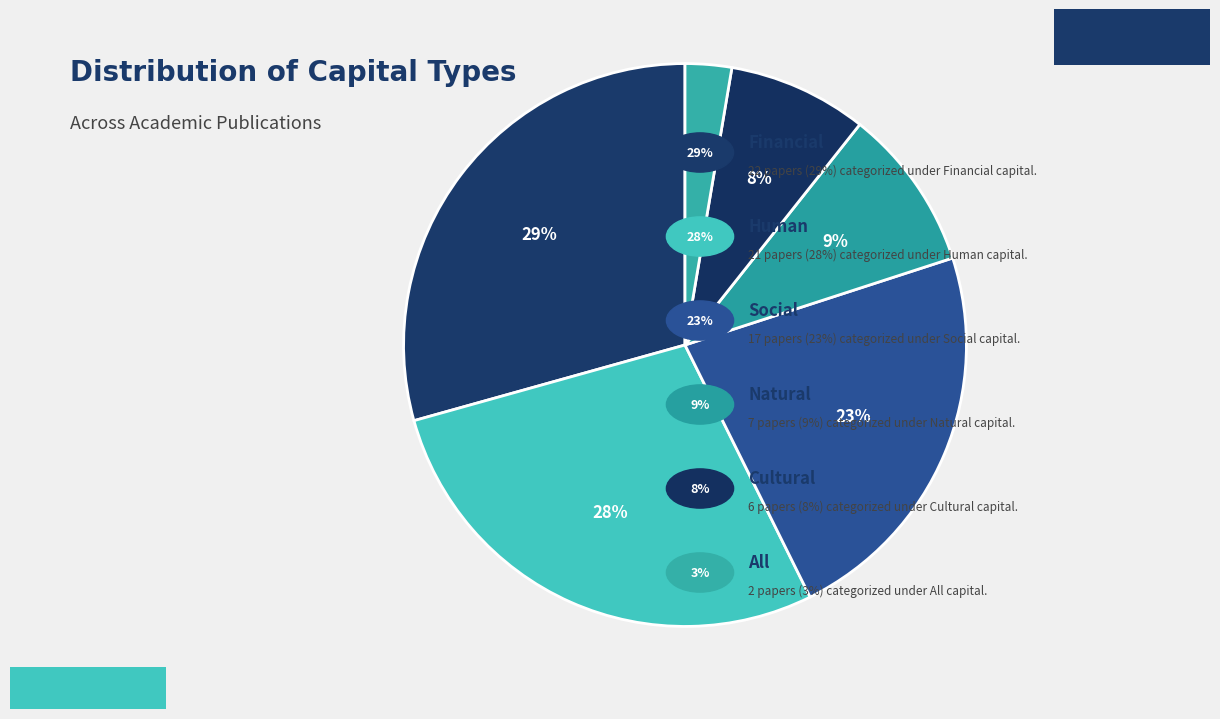

How many segments does this pie chart have?

6